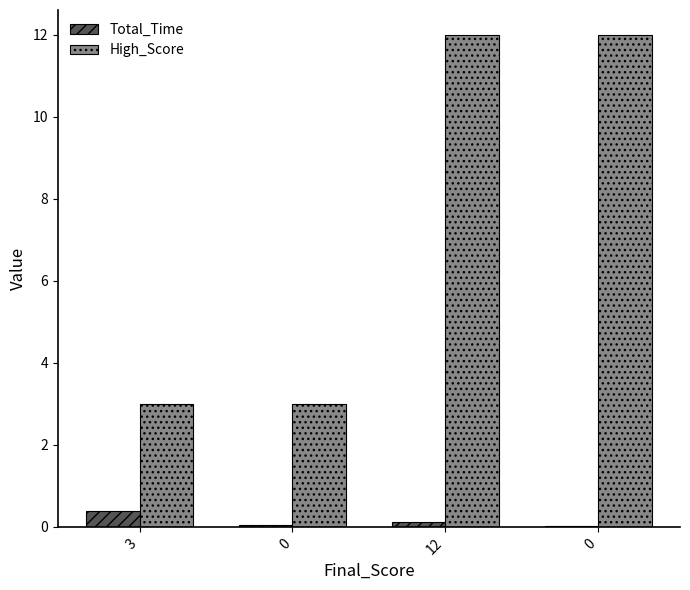

What is the average value of the High_Score series?

7.5